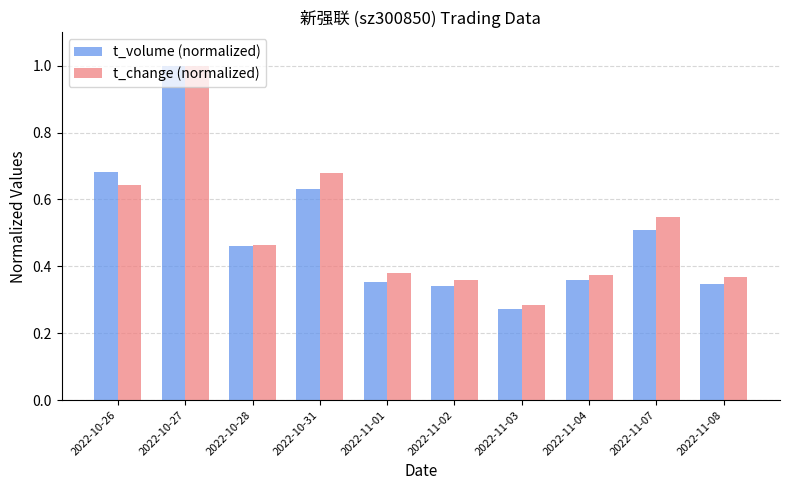

True or false: t_change (normalized) has a value of 0.5 at 2022-11-03.

False